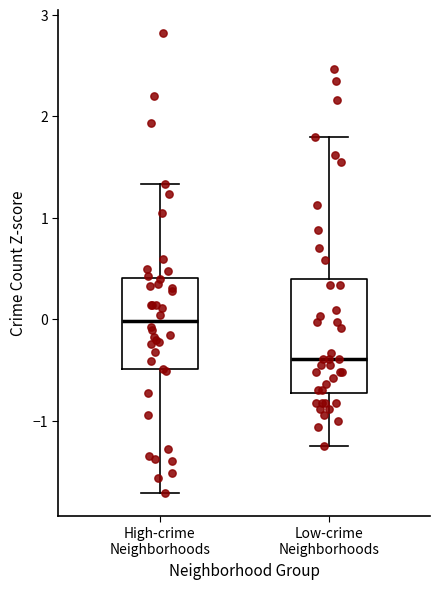

Which box is the tallest, from its lower edge to its upper edge?

Low-crime Neighborhoods